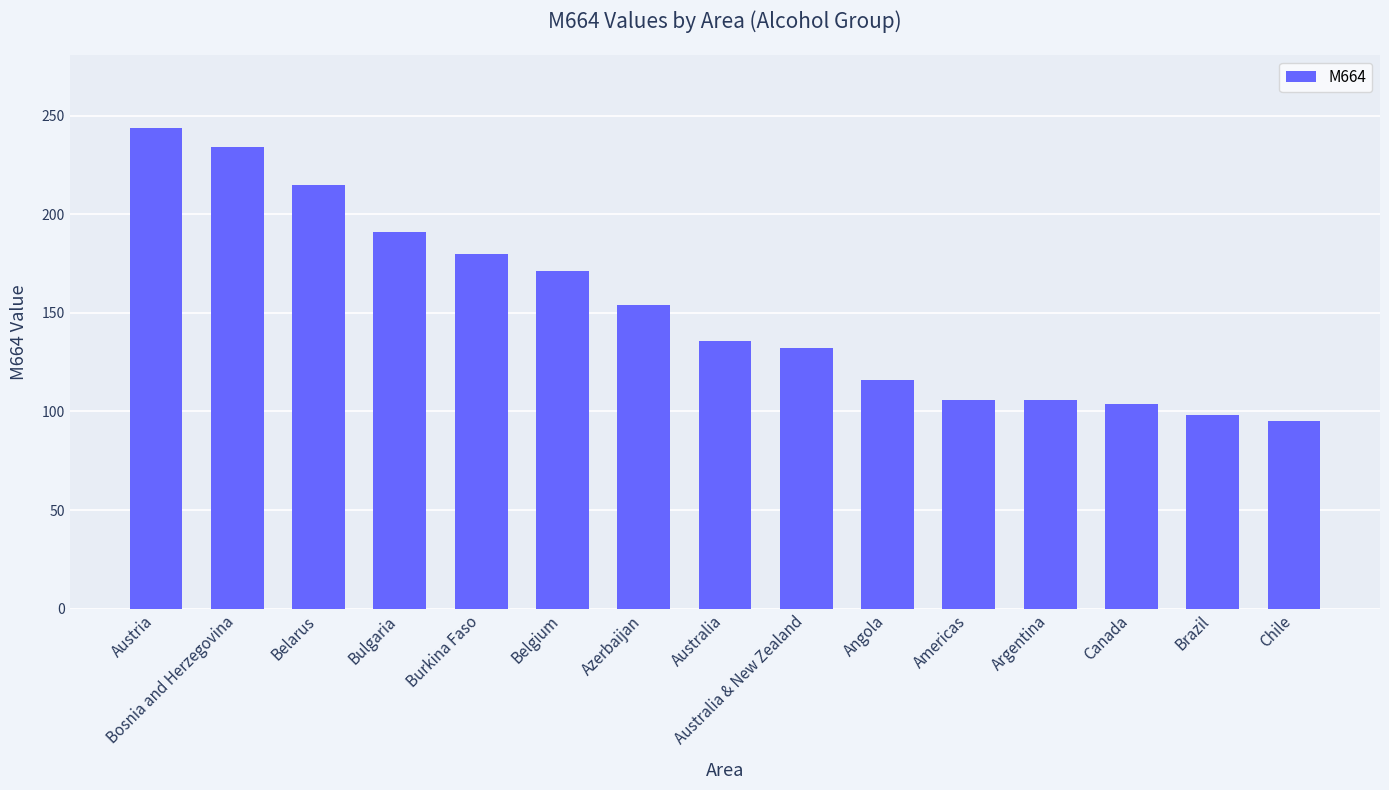

Reading right to left, extract all data points from this chart.

95	98	104	106	106	116	132	136	154	171	180	191	215	234	244